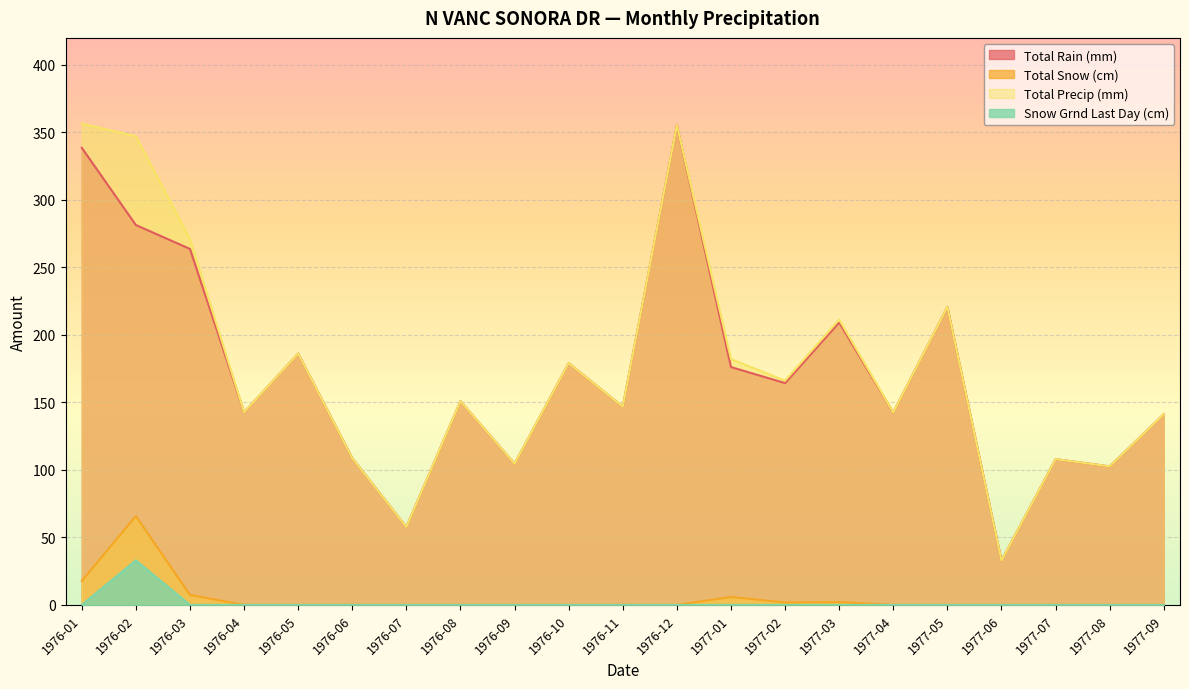

How many lines are shown in the chart?

4